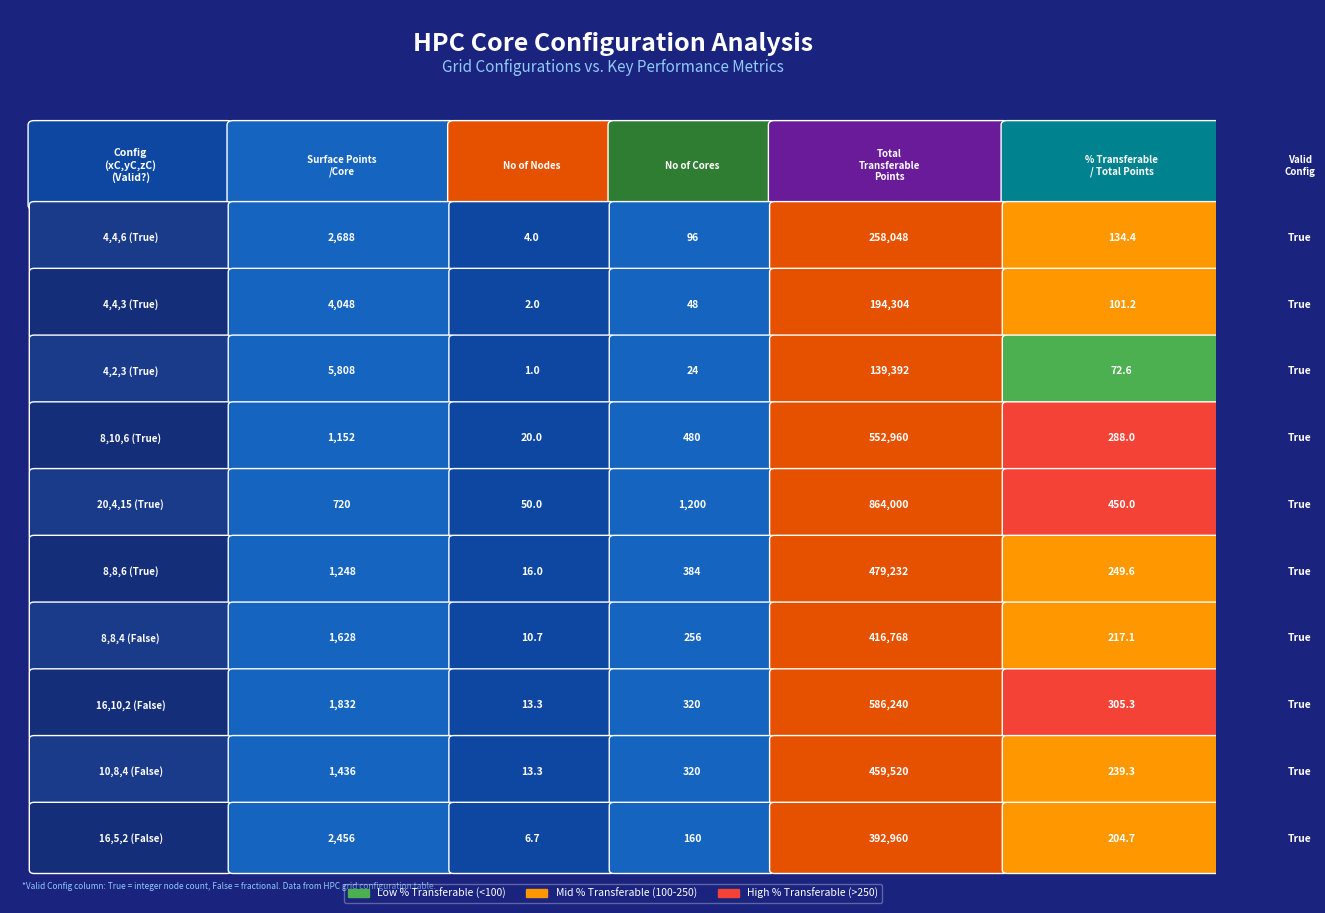

Reading left to right, what are all the values shown in this chart?

surface_points_per_core: 0=2688.0	1=4048.0	2=5808.0	3=1152.0	4=720.0	5=1248.0	6=1628.0	7=1832.0	8=1436.0	9=2456.0
valid_config: 0=1.0	1=1.0	2=1.0	3=1.0	4=1.0	5=1.0	6=1.0	7=1.0	8=1.0	9=1.0
total_transferable: 0=258048.0	1=194304.0	2=139392.0	3=552960.0	4=864000.0	5=479232.0	6=416768.0	7=586240.0	8=459520.0	9=392960.0
pct_transferable: 0=134.4	1=101.2	2=72.6	3=288.0	4=450.0	5=249.6	6=217.1	7=305.3	8=239.3	9=204.7
no_of_nodes: 0=4.0	1=2.0	2=1.0	3=20.0	4=50.0	5=16.0	6=10.7	7=13.3	8=13.3	9=6.7
no_of_cores: 0=96.0	1=48.0	2=24.0	3=480.0	4=1200.0	5=384.0	6=256.0	7=320.0	8=320.0	9=160.0